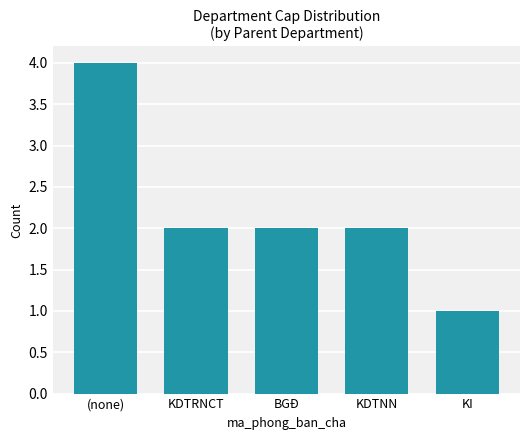

What is the value of the 5th bar from the left?

1